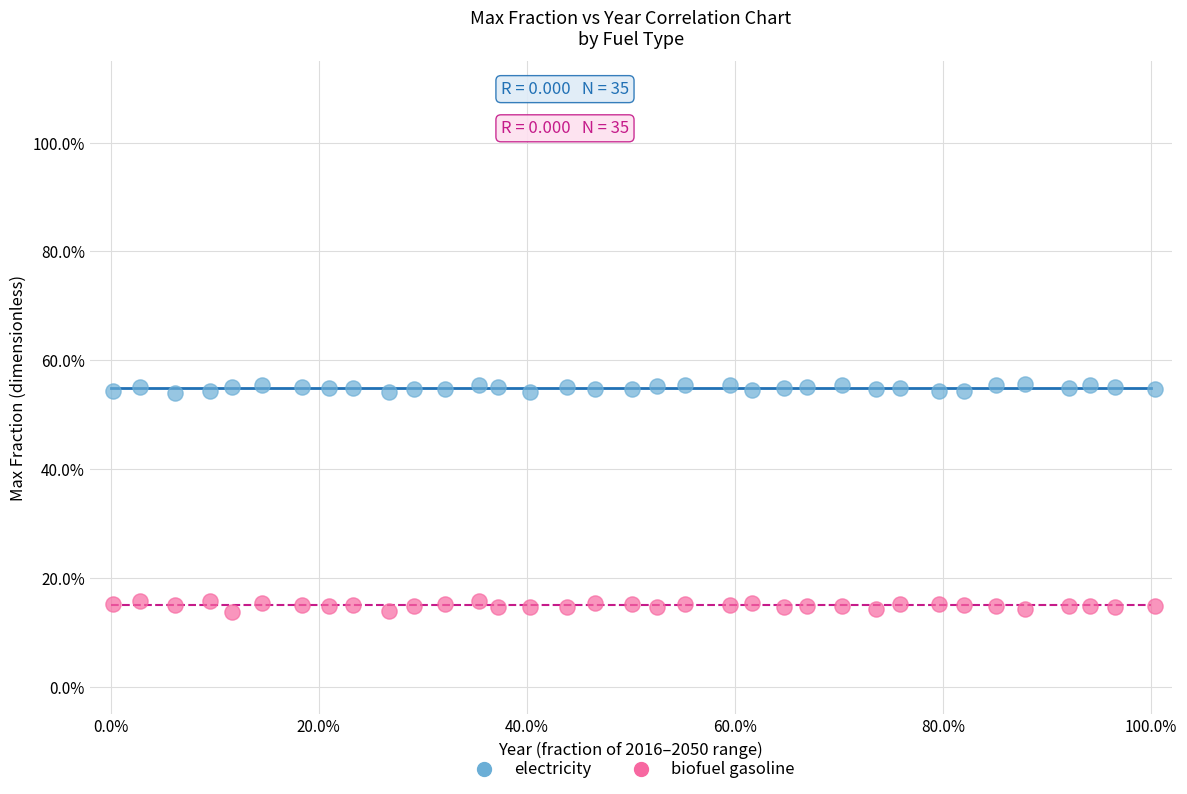

Which series contains the highest Y value?

electricity